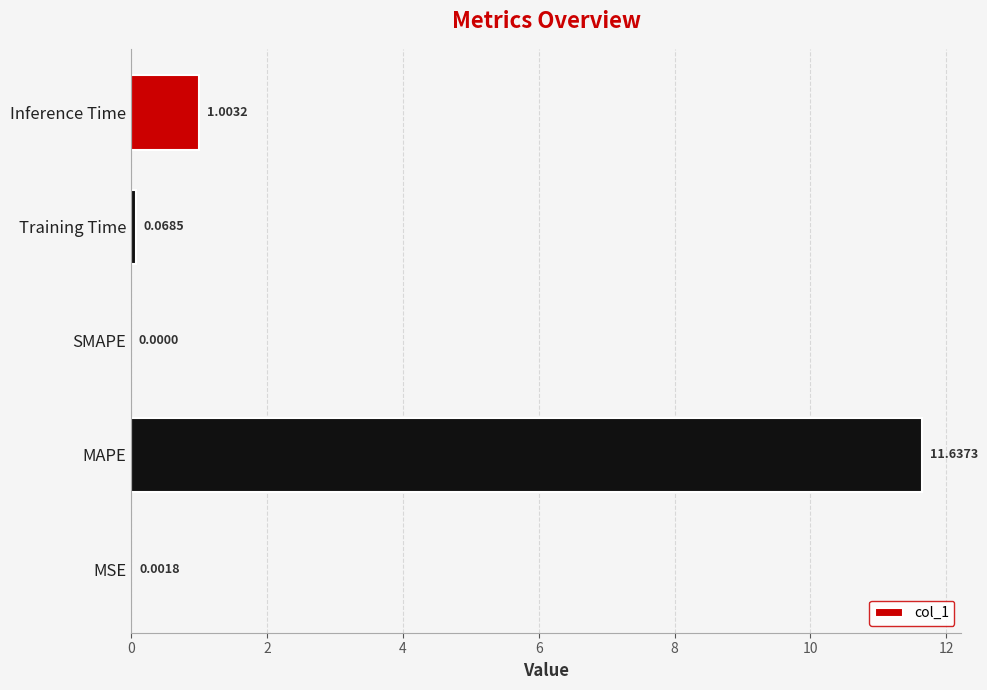

At which label is the value closest to 5?

Inference Time